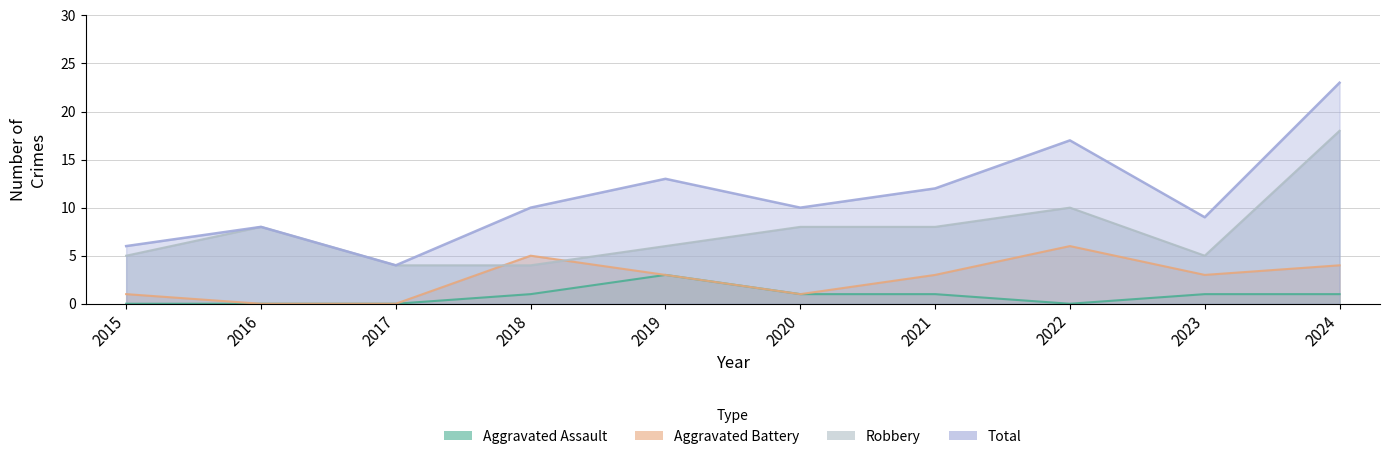

List the labels in order of Aggravated Battery value, largest first.

2022, 2018, 2024, 2019, 2021, 2023, 2015, 2020, 2016, 2017